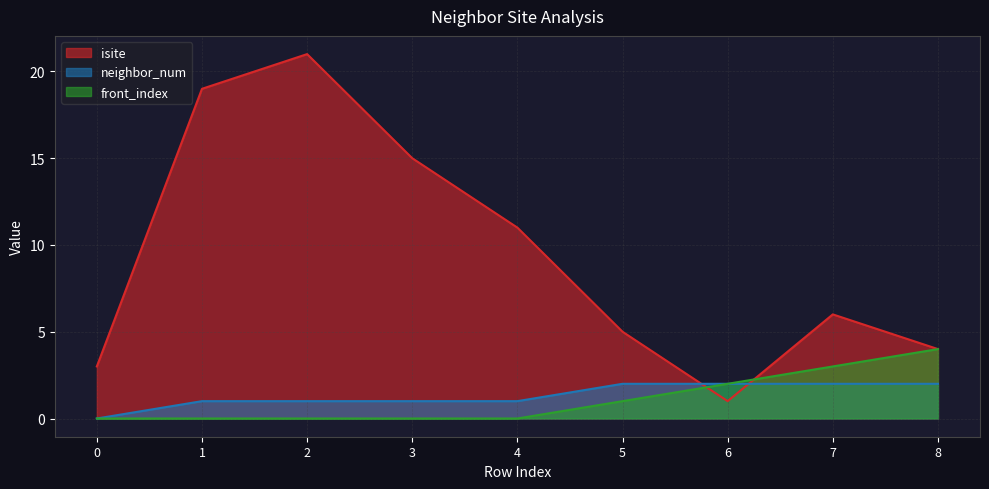

True or false: neighbor_num and isite intersect in this chart.

True